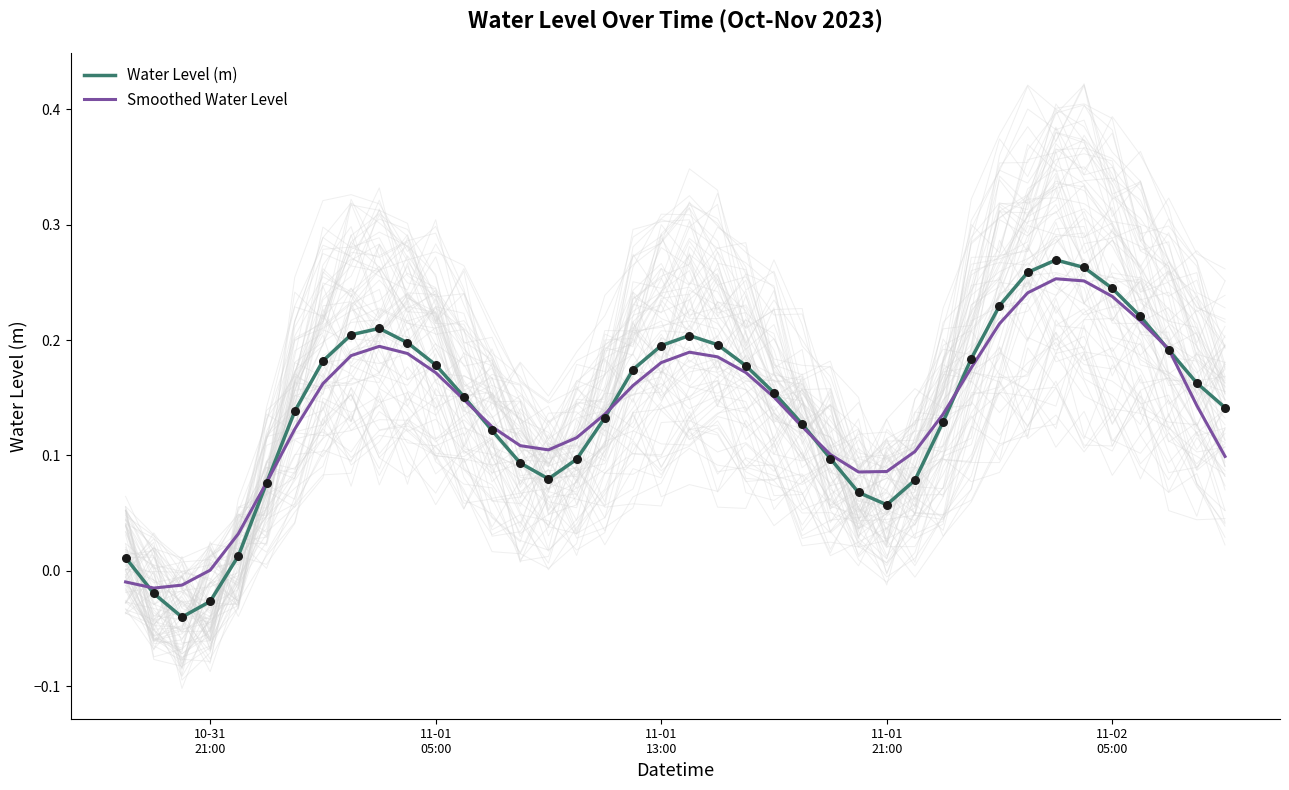

Which series has the largest total across all categories?

Water Level (m)